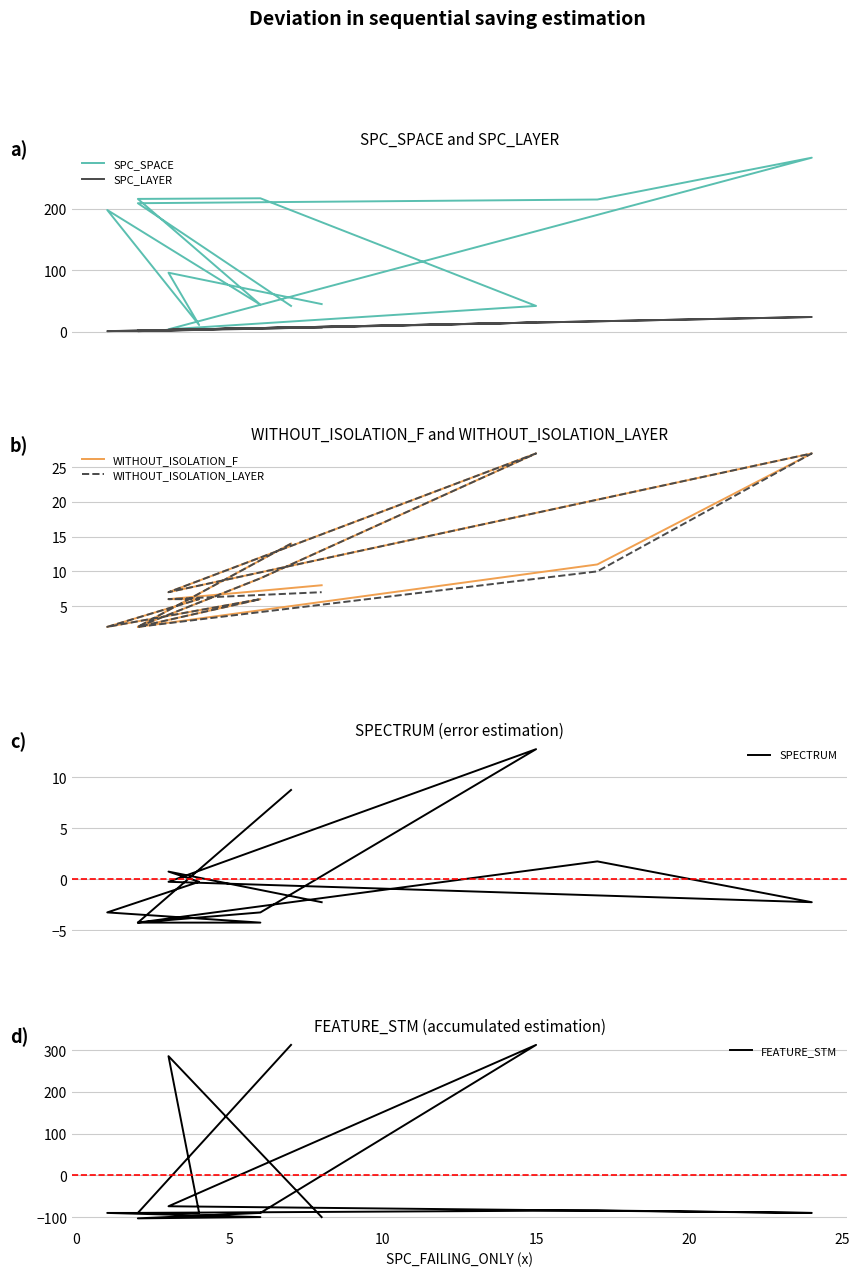

How many intersections are there between SPECTRUM and FEATURE_STM?

5